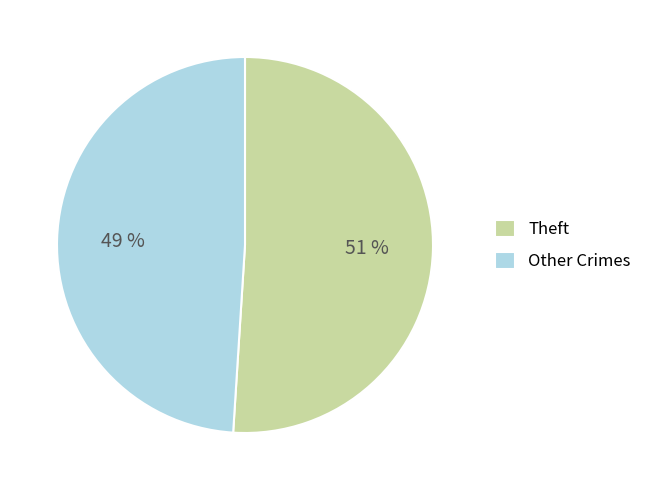

Approximately how many times larger is the value at Theft compared to Other Crimes?

1.0